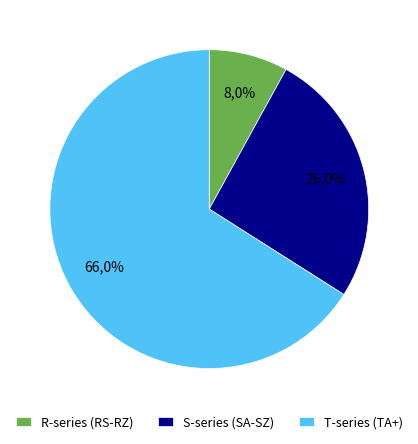

How many slices are in this pie chart?

3